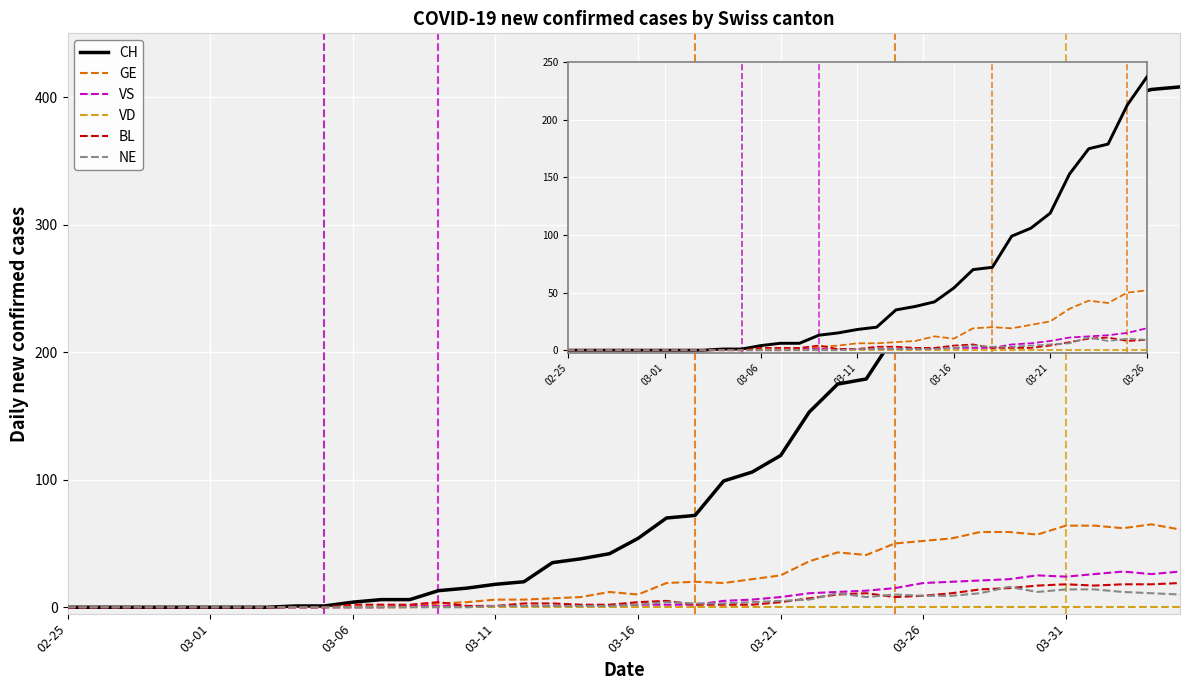

Which series has the largest total across all categories?

CH